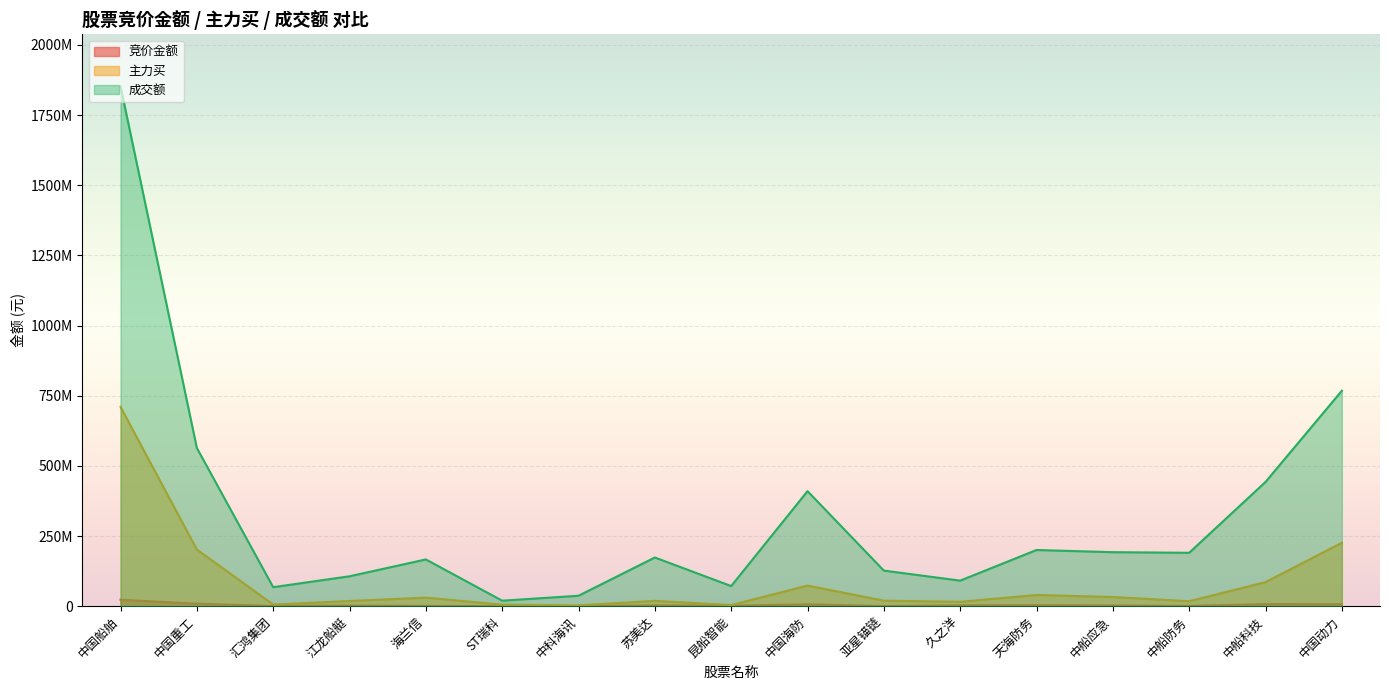

How many distinct data groups are displayed?

3